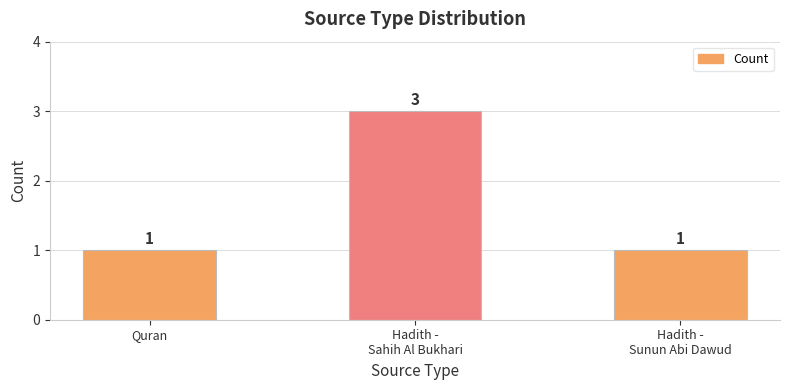

Reading right to left, list all the values displayed in this chart.

Hadith -
Sunun Abi Dawud=1	Hadith -
Sahih Al Bukhari=3	Quran=1